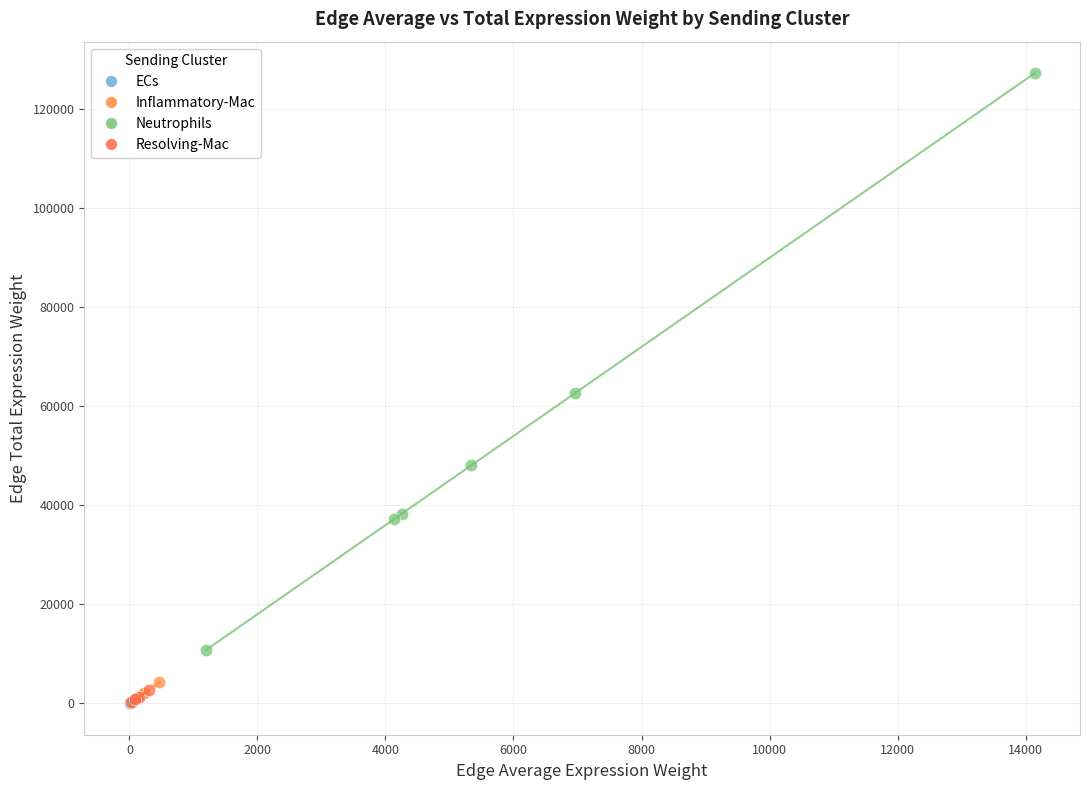

Which series has the largest Y range (max minus min)?

Neutrophils